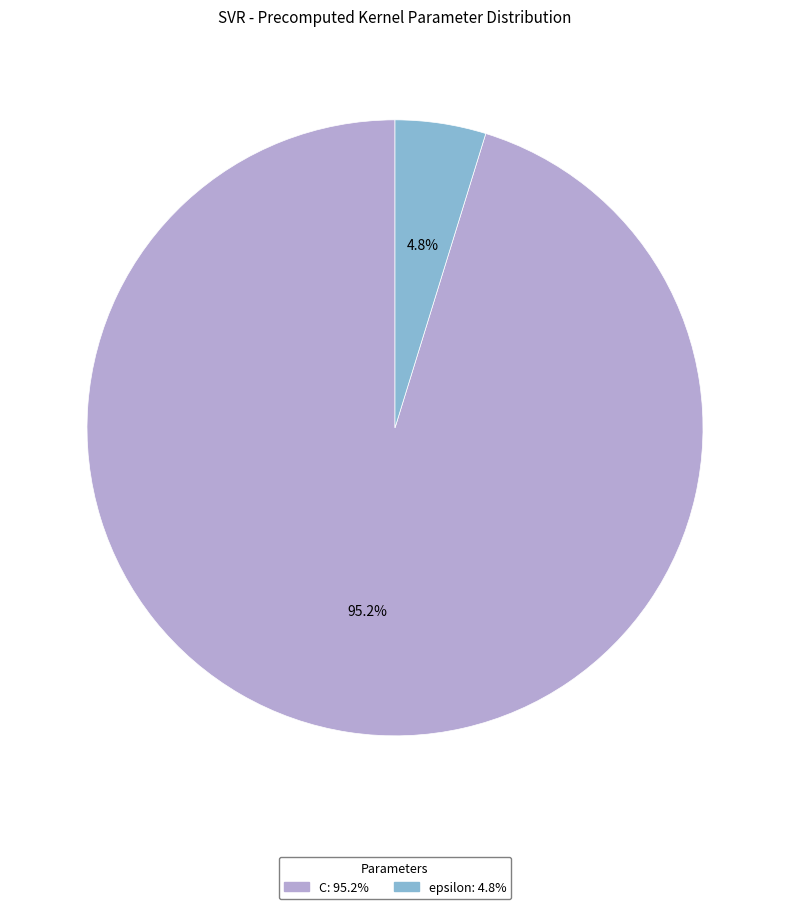

Is it true that epsilon is 5% of the pie?

True